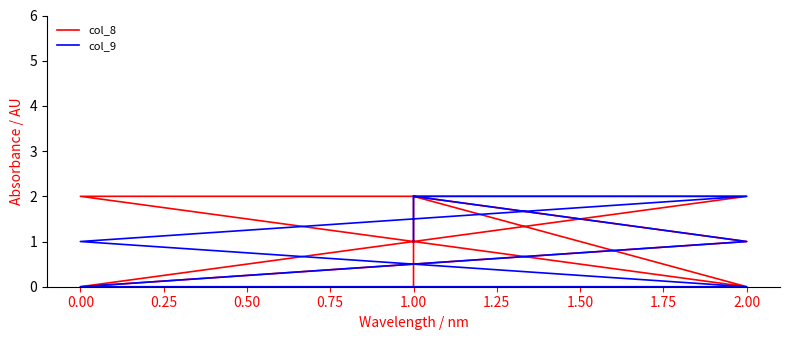

Is it true that col_9 equals 0 at 1.00?

True